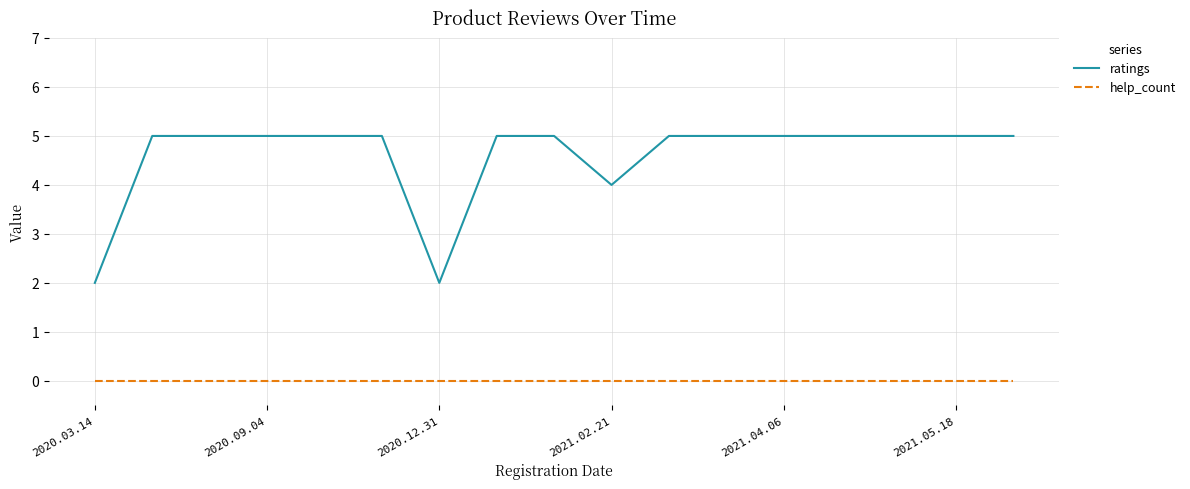

Which series has the largest total across all categories?

ratings